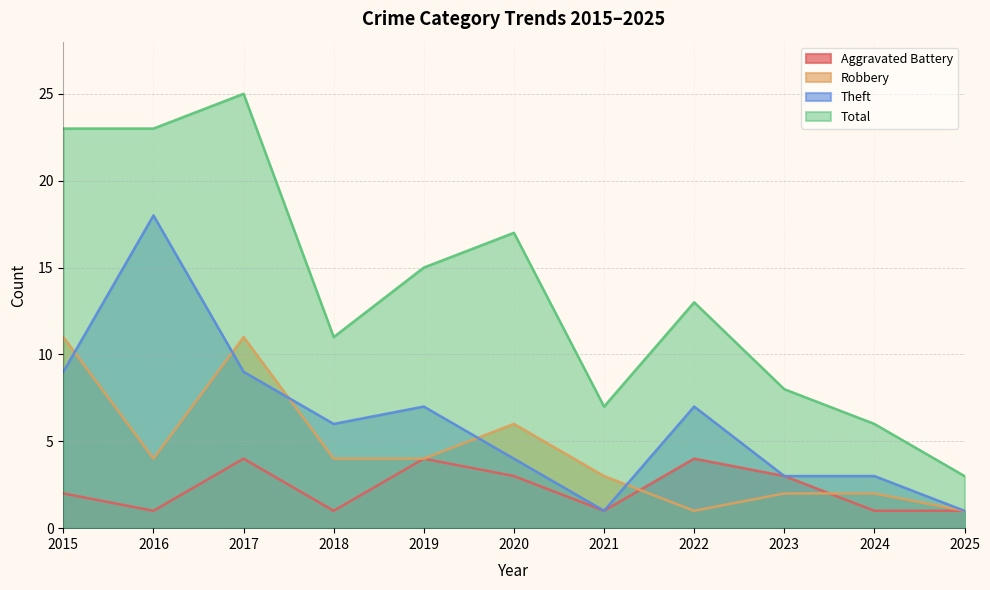

Reading right to left, what are all the values shown in this chart?

Aggravated Battery: 2025=1	2024=1	2023=3	2022=4	2021=1	2020=3	2019=4	2018=1	2017=4	2016=1	2015=2
Robbery: 2025=1	2024=2	2023=2	2022=1	2021=3	2020=6	2019=4	2018=4	2017=11	2016=4	2015=11
Theft: 2025=1	2024=3	2023=3	2022=7	2021=1	2020=4	2019=7	2018=6	2017=9	2016=18	2015=9
Total: 2025=3	2024=6	2023=8	2022=13	2021=7	2020=17	2019=15	2018=11	2017=25	2016=23	2015=23